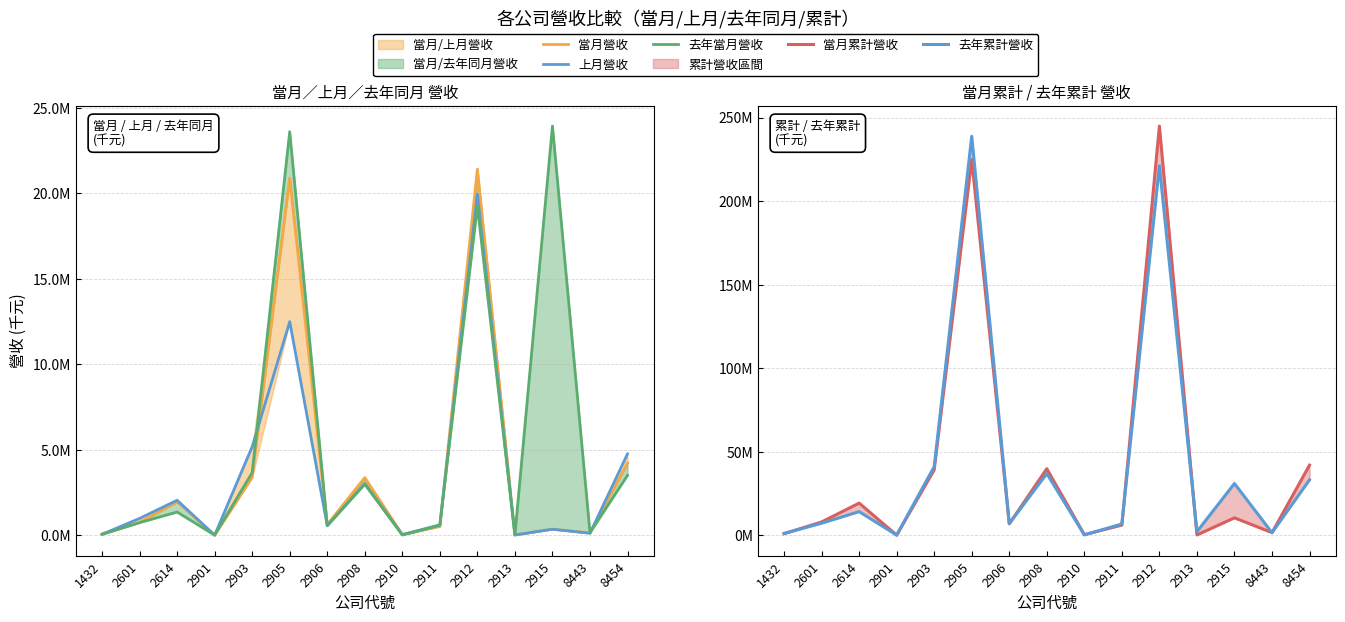

At which label does 去年累計營收 reach its peak?

2905